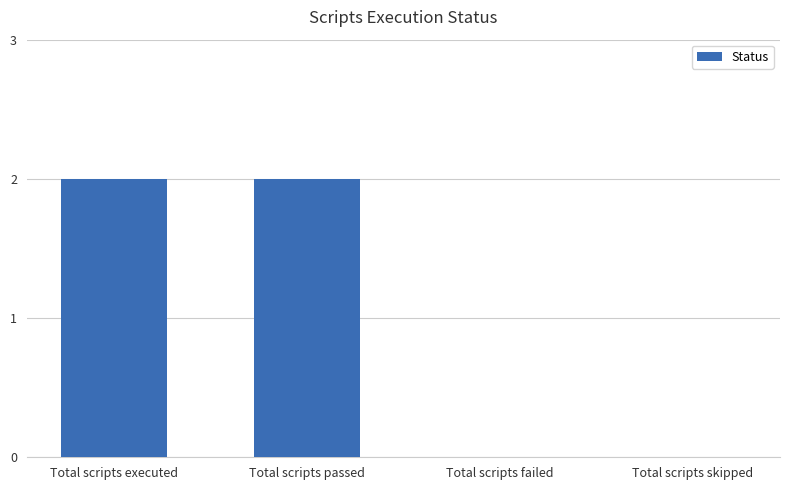

What is the sum of all values?

4